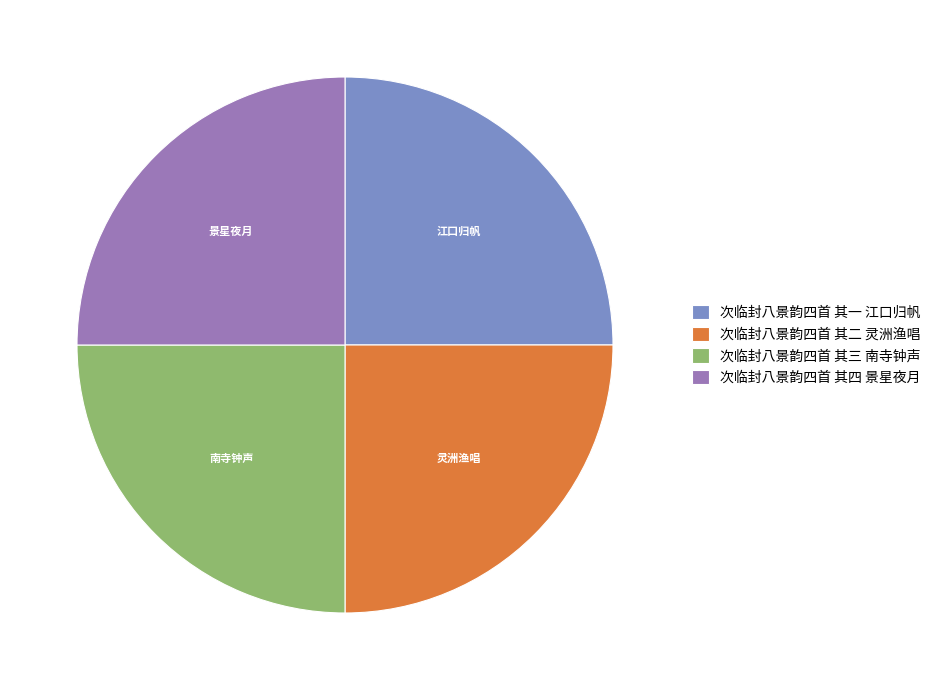

What is the ratio of the value at 次临封八景韵四首 其二 灵洲渔唱 to the value at 次临封八景韵四首 其一 江口归帆?

1.0